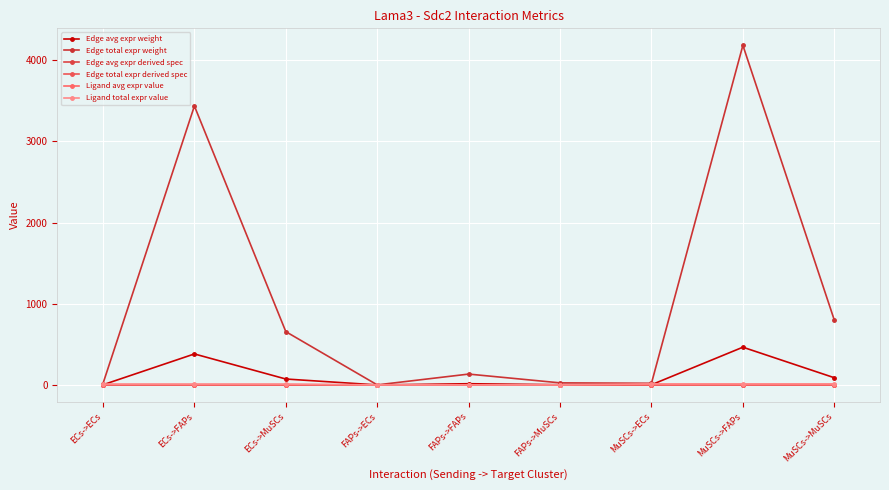

Is this an area chart (filled region under the line)?

No